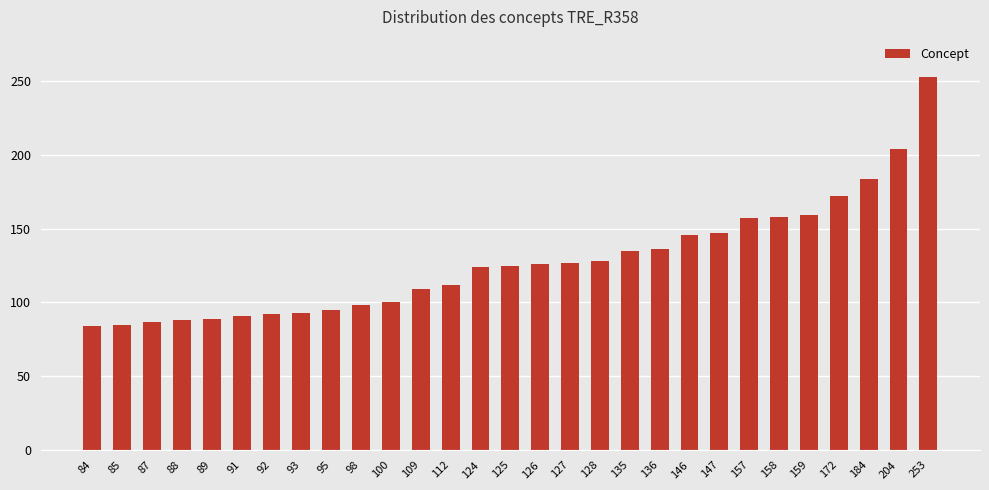

Does the chart contain stacked bars?

No